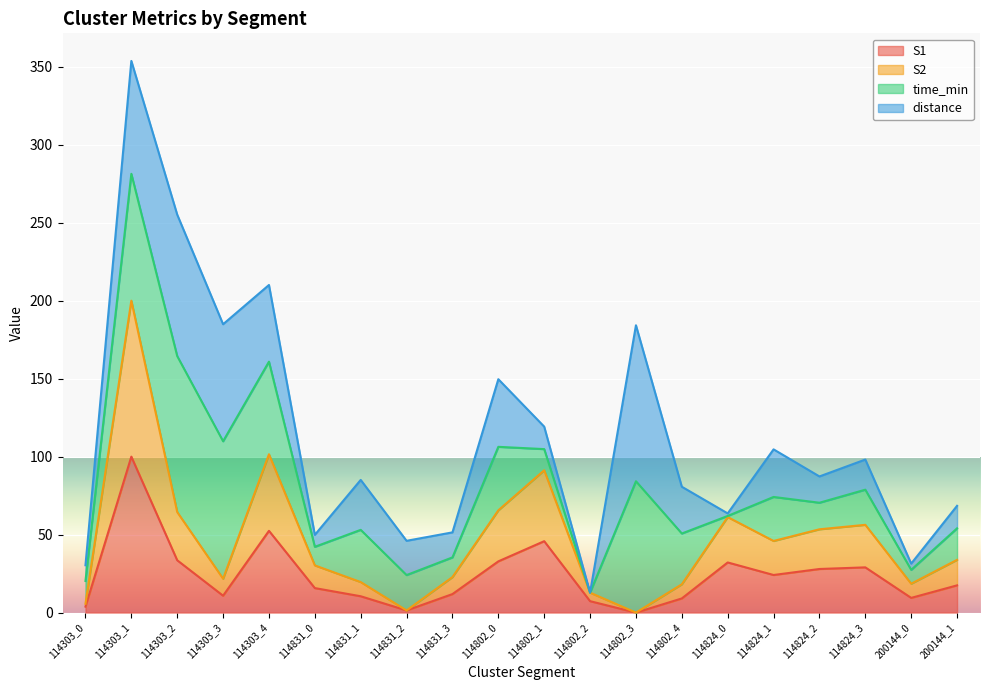

What is the difference between the maximum and second lowest values in the S2 series?

198.6